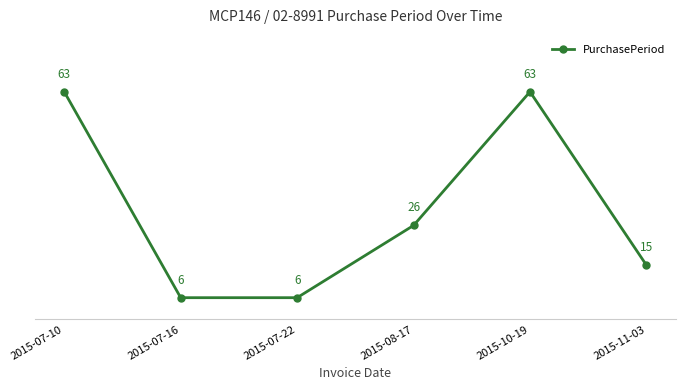

Where is the first local maximum?

2015-10-19